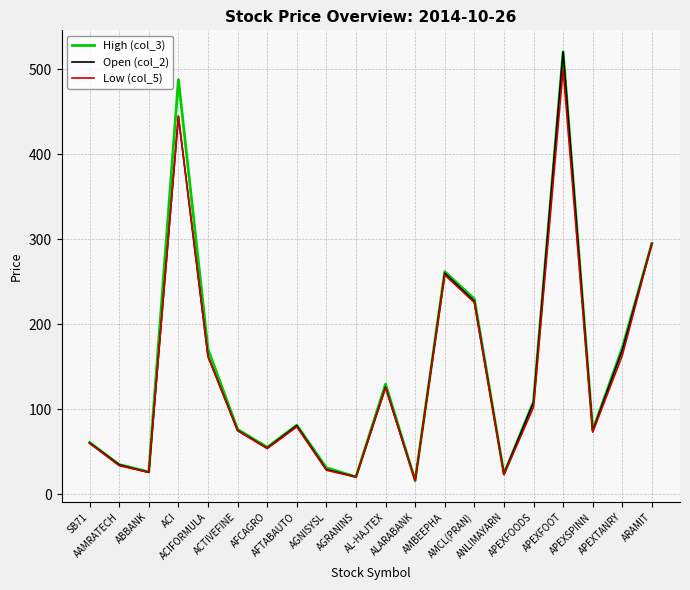

What is the difference between the second highest and second lowest values in the High (col_3) series?

467.8